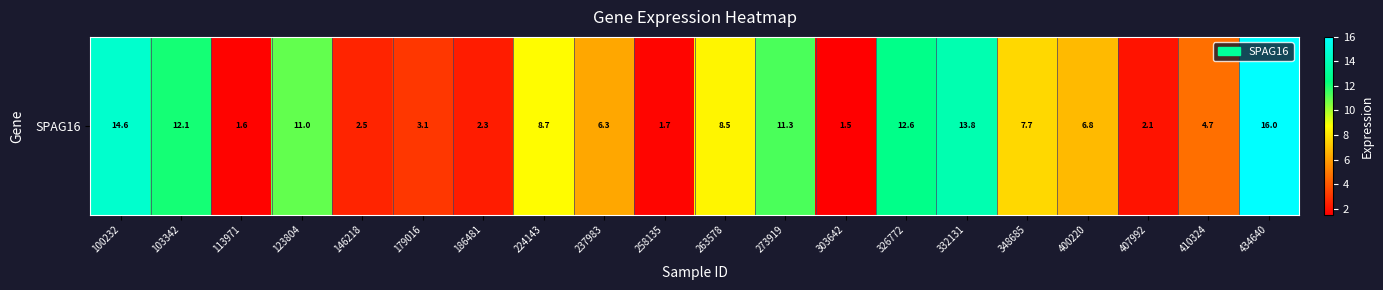

What is the smallest value displayed?

1.5